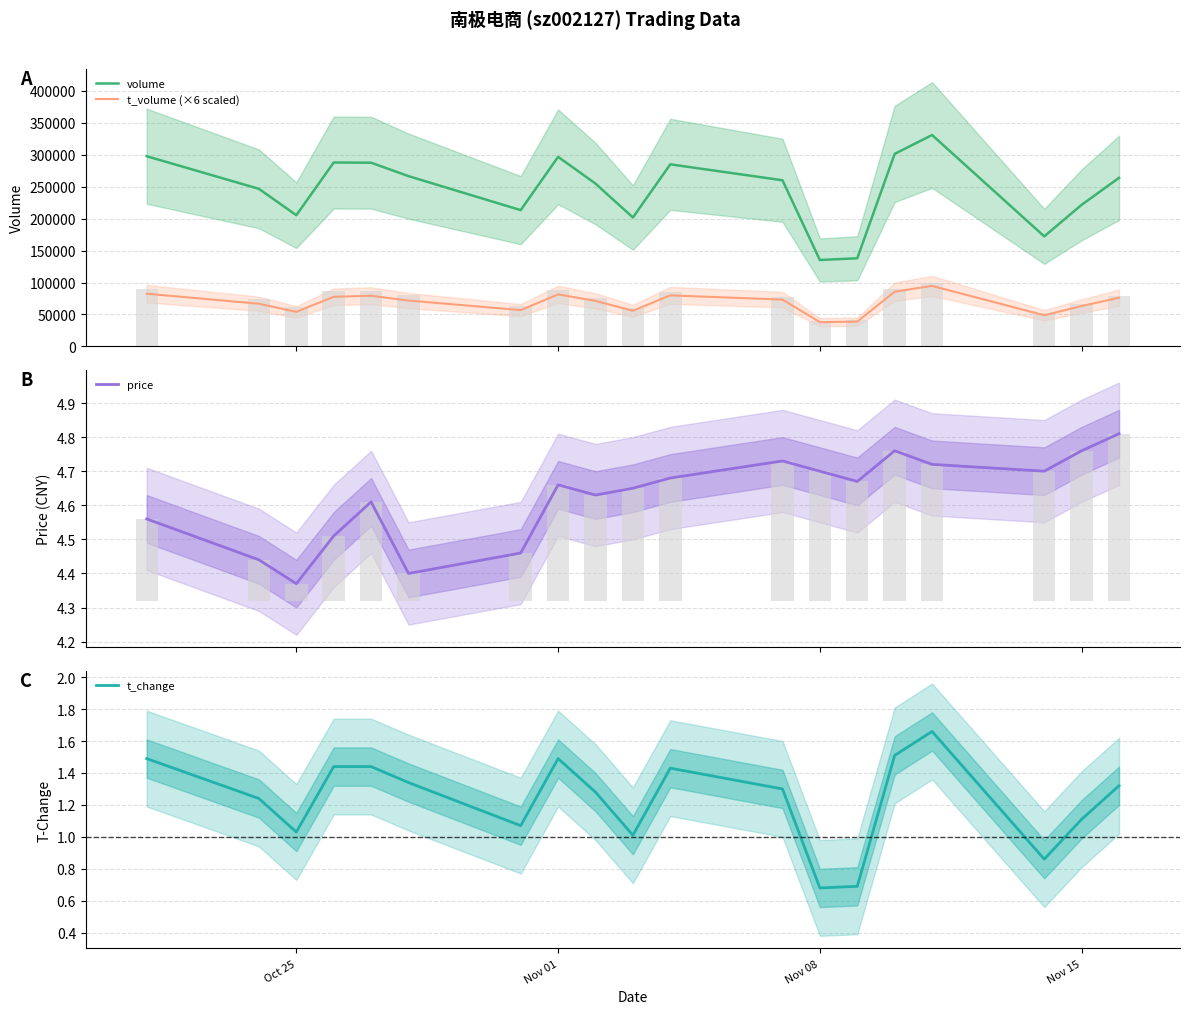

True or false: volume and t_volume (×6 scaled) intersect in this chart.

False